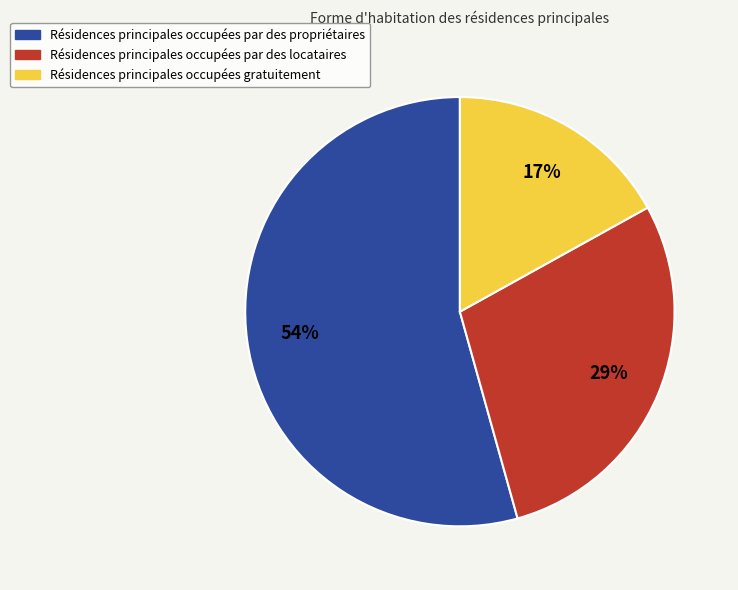

To the nearest percent, what is the difference between the largest and smallest slice percentages?

37%